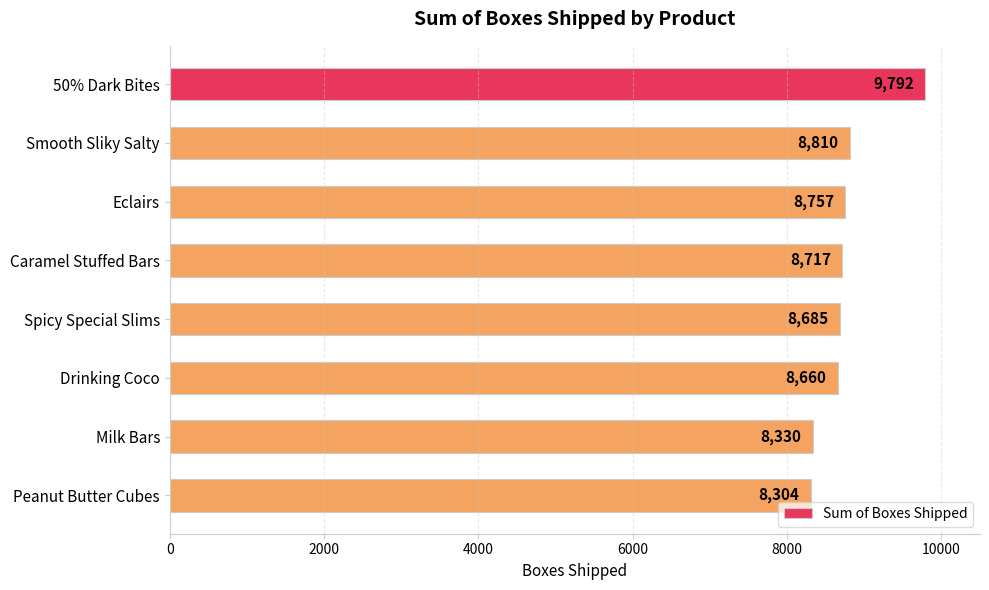

What is the average value?

8757